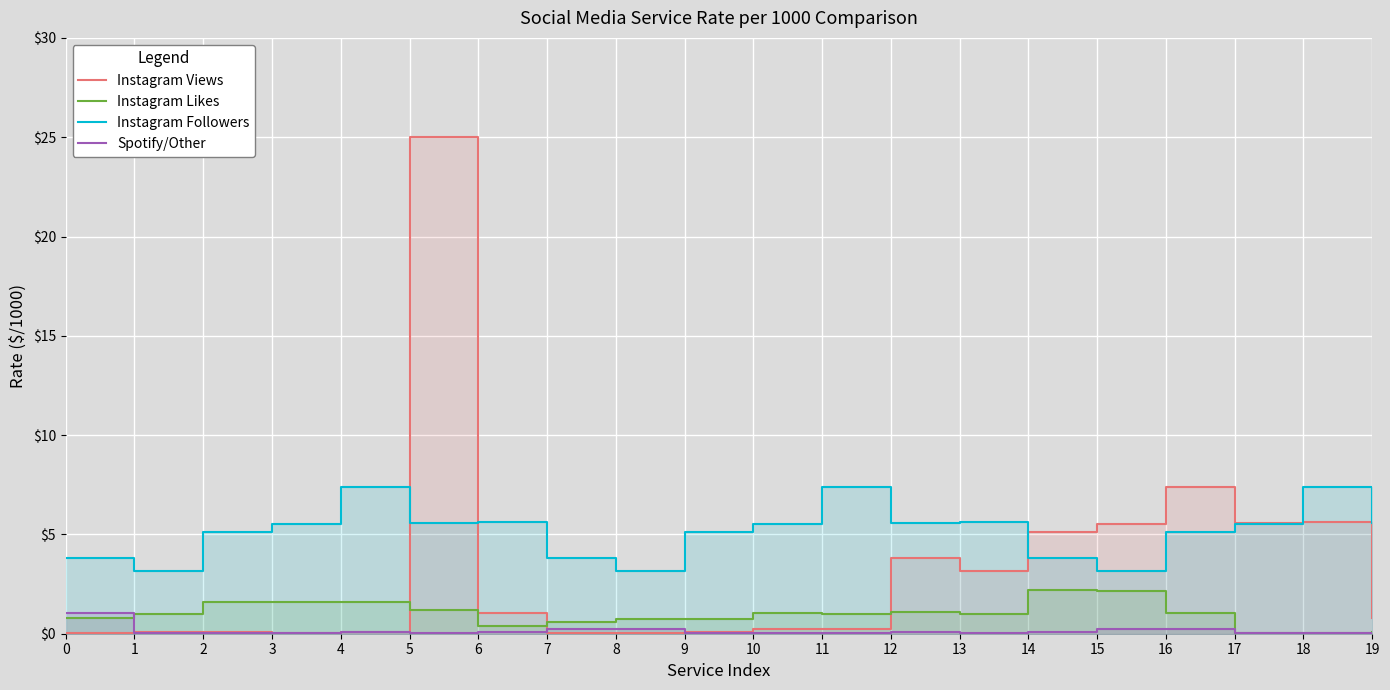

Reading left to right, list all the values displayed in this chart.

Instagram Views: 0.1	0.1	0.1	0.0	0.1	25.0	1.1	0.1	0.1	0.1	0.2	0.2	3.8	3.1	5.1	5.5	7.4	5.6	5.6	0.8
Instagram Likes: 0.8	1.0	1.6	1.6	1.6	1.2	0.4	0.6	0.8	0.8	1.1	1.0	1.1	1.0	2.2	2.2	1.1	0.1	0.1	0.1
Instagram Followers: 3.8	3.1	5.1	5.5	7.4	5.6	5.6	3.8	3.1	5.1	5.5	7.4	5.6	5.6	3.8	3.1	5.1	5.5	7.4	5.6
Spotify/Other: 1.1	0.1	0.1	0.1	0.1	0.1	0.1	0.2	0.2	0.1	0.1	0.1	0.1	0.1	0.1	0.2	0.2	0.1	0.1	0.1